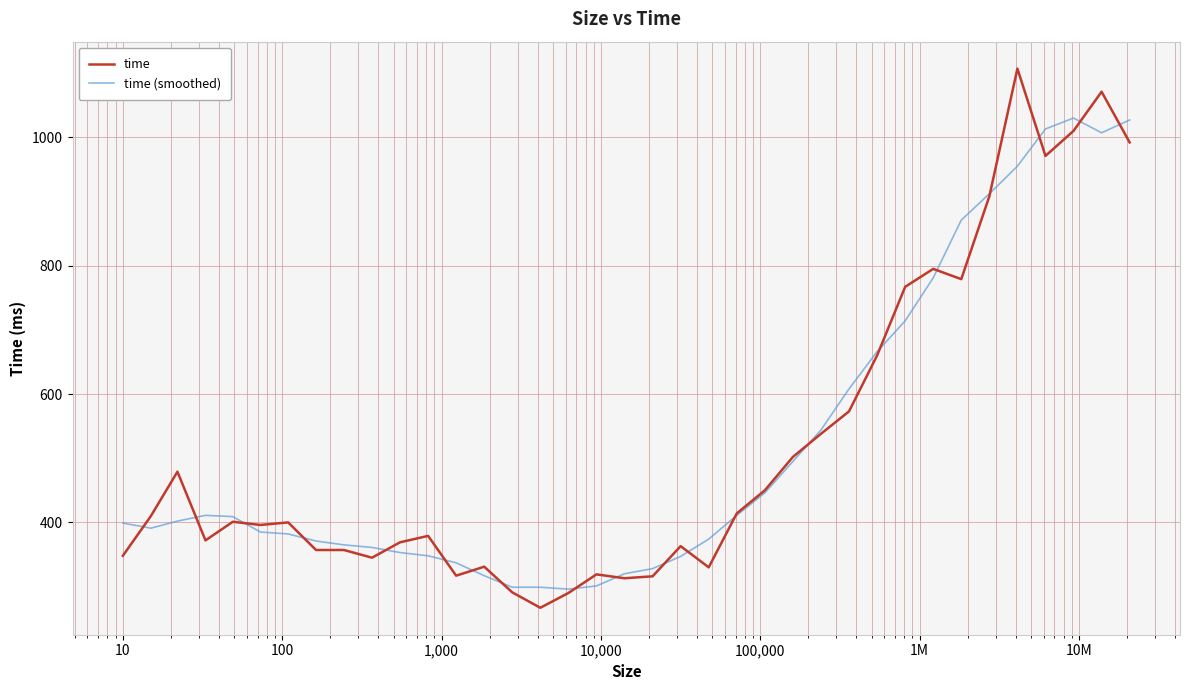

List the series in order of their peak value, highest first.

time, time (smoothed)